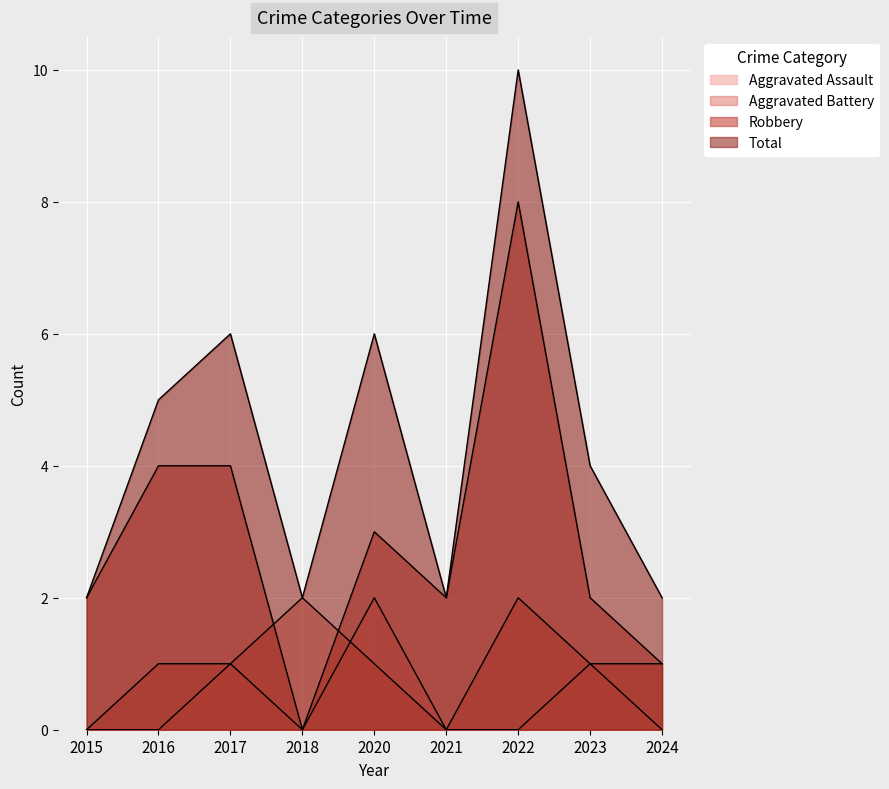

Reading right to left, what are all the values shown in this chart?

Aggravated Assault: 0	1	0	0	2	0	1	0	0
Aggravated Battery: 1	1	2	0	1	2	1	1	0
Robbery: 1	2	8	2	3	0	4	4	2
Total: 2	4	10	2	6	2	6	5	2